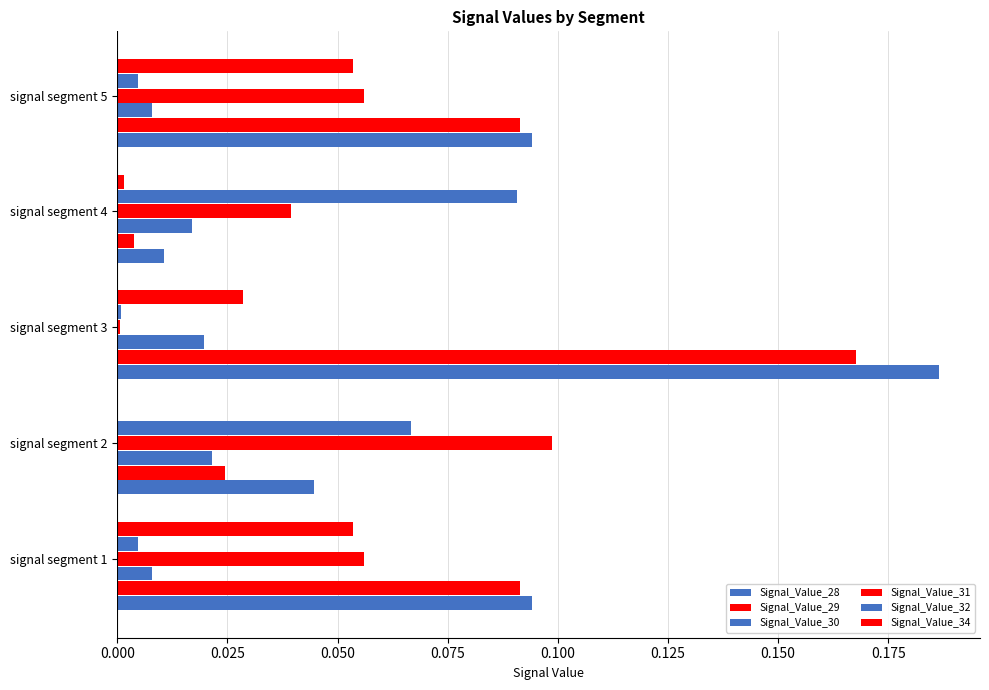

What is the difference between the maximum and minimum values in the Signal_Value_28 series?

0.2